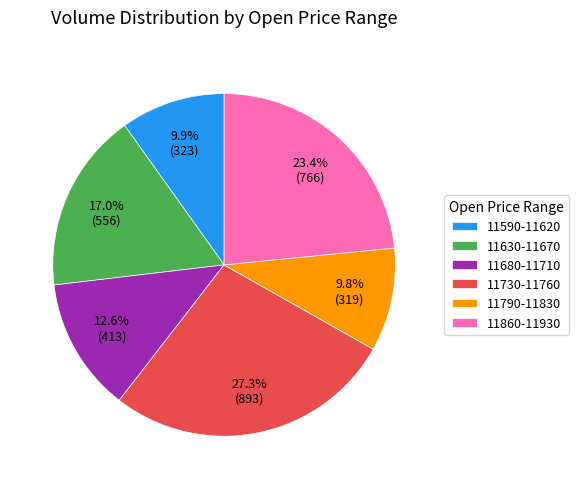

Does 11680-11710 represent more than half of the total?

No